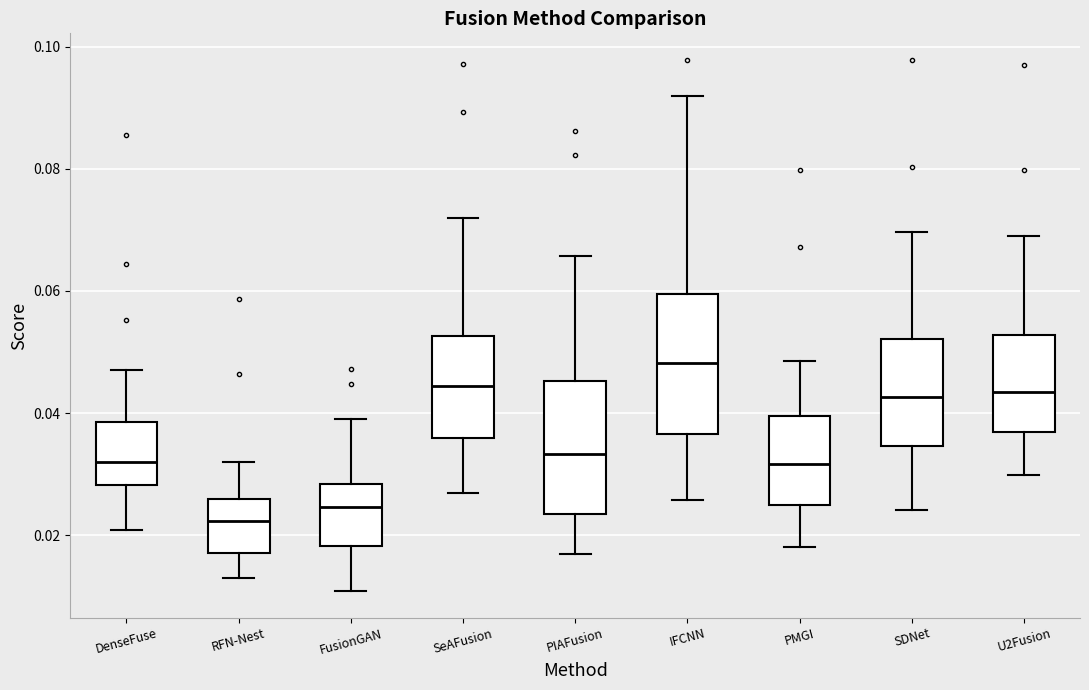

Reading left to right, transcribe this box plot: for each box, give where its median line is, the range the box spans, and where its two whiskers end, as read against the y-axis. The values are not printed on the chart, so give them approximately, as read against the axis.

DenseFuse: median 0.032, box 0.028 to 0.038, whiskers 0.020 to 0.048
RFN-Nest: median 0.022, box 0.018 to 0.026, whiskers 0.012 to 0.032
FusionGAN: median 0.024, box 0.018 to 0.028, whiskers 0.010 to 0.040
SeAFusion: median 0.044, box 0.036 to 0.052, whiskers 0.026 to 0.072
PIAFusion: median 0.034, box 0.024 to 0.046, whiskers 0.016 to 0.066
IFCNN: median 0.048, box 0.036 to 0.060, whiskers 0.026 to 0.092
PMGI: median 0.032, box 0.024 to 0.040, whiskers 0.018 to 0.048
SDNet: median 0.042, box 0.034 to 0.052, whiskers 0.024 to 0.070
U2Fusion: median 0.044, box 0.036 to 0.052, whiskers 0.030 to 0.068